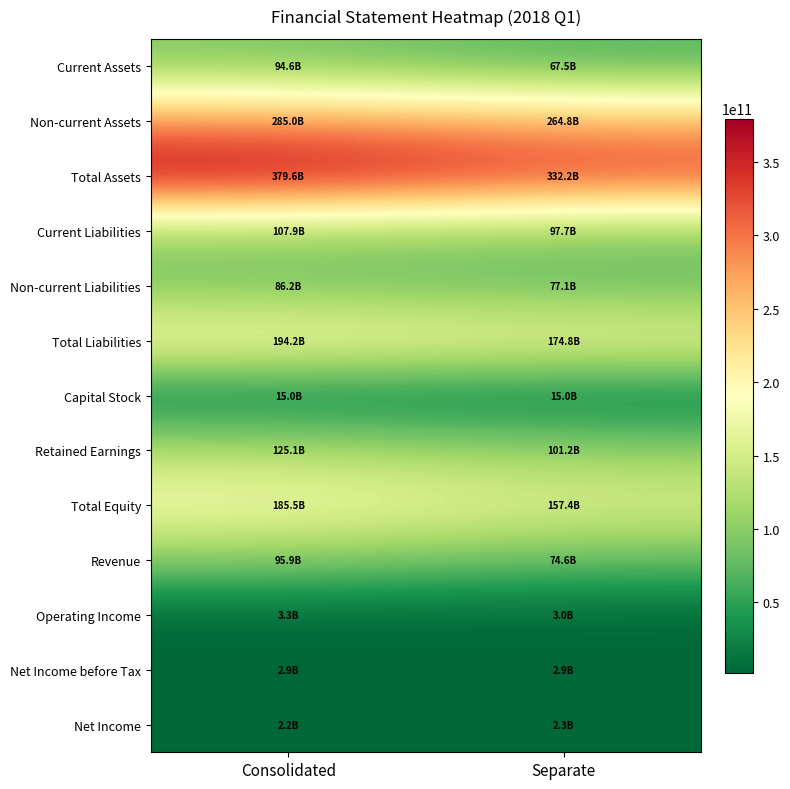

What is the total value across all series at Separate?

1370487354486